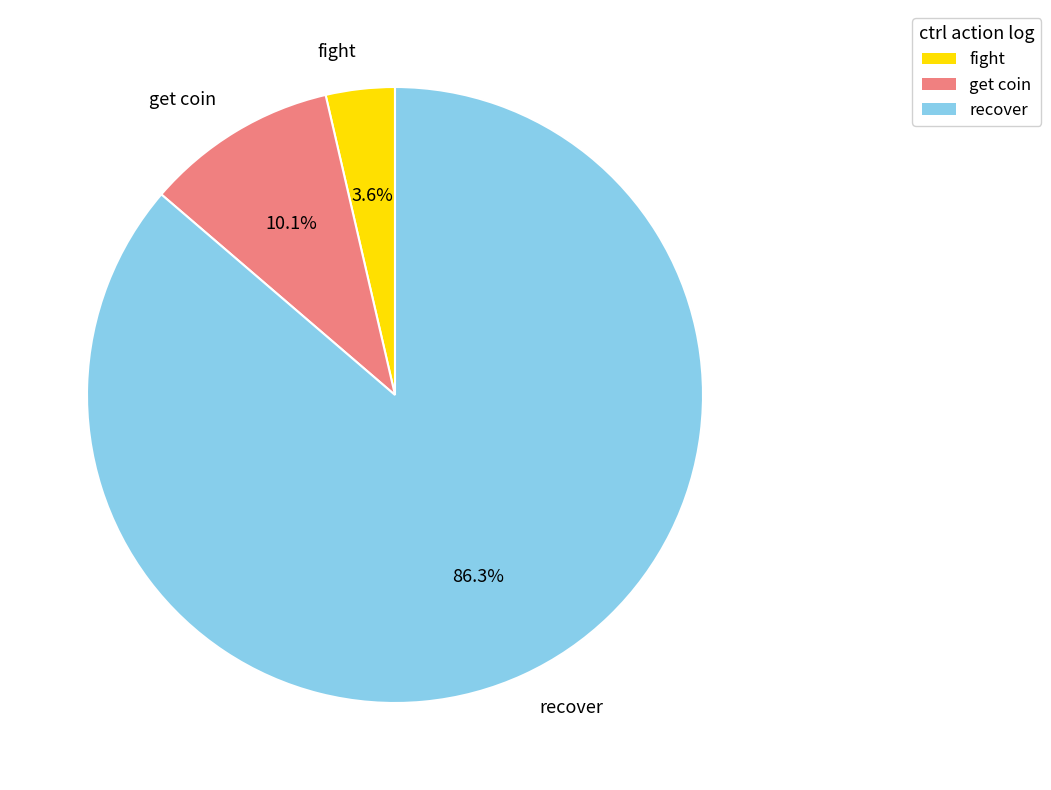

Is the sum of get coin and recover greater than half?

Yes